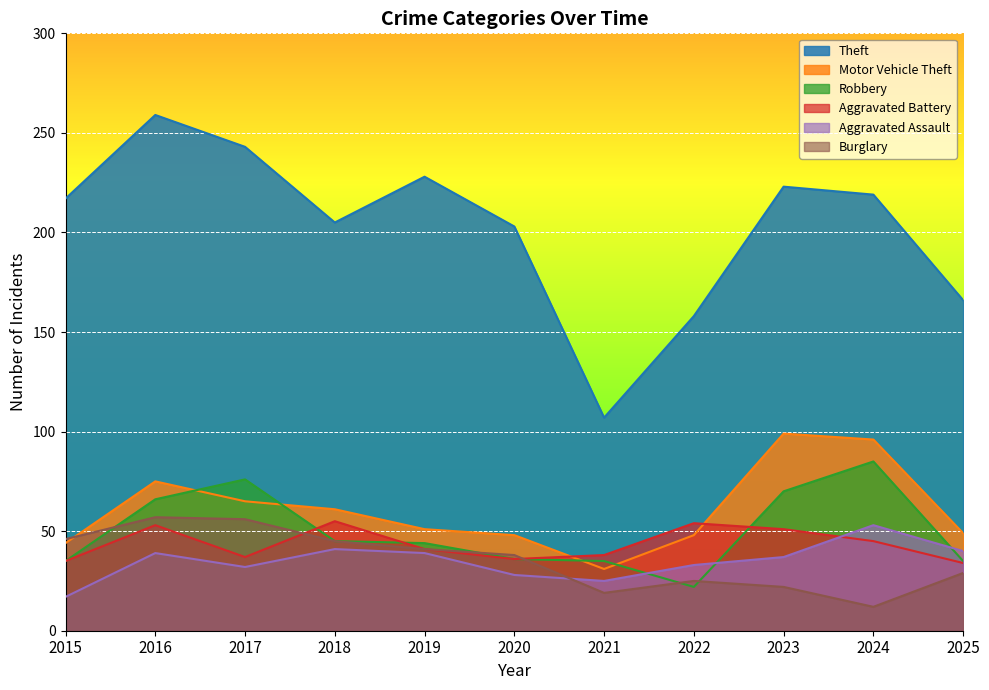

Which series has the largest total across all categories?

Theft